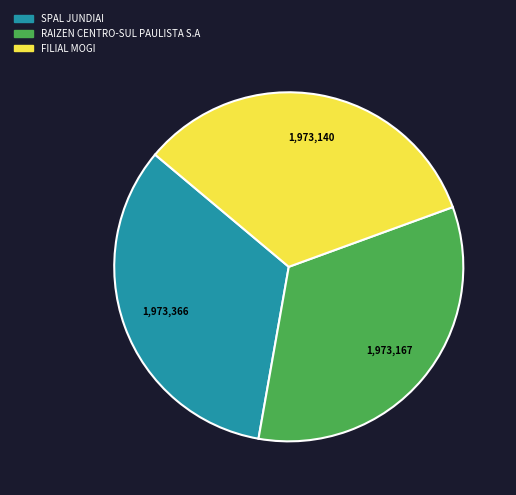

True or false: FILIAL MOGI accounts for 33% of the total.

True